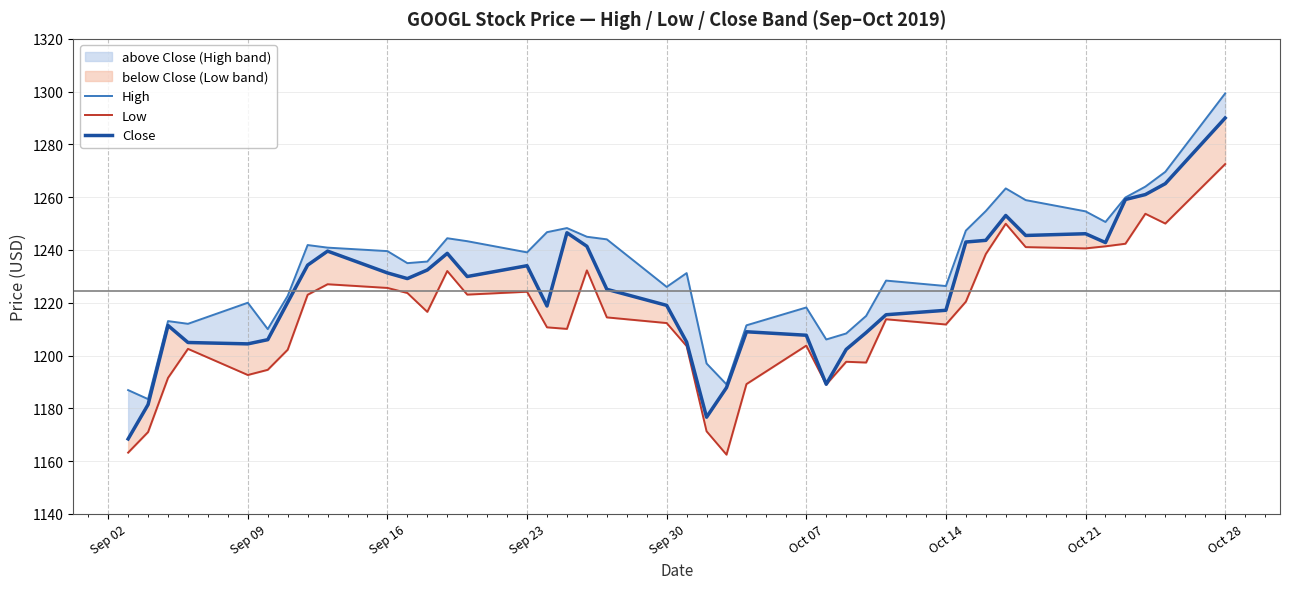

In High, how many points are lower than both neighbors (excluding endpoints)?

10